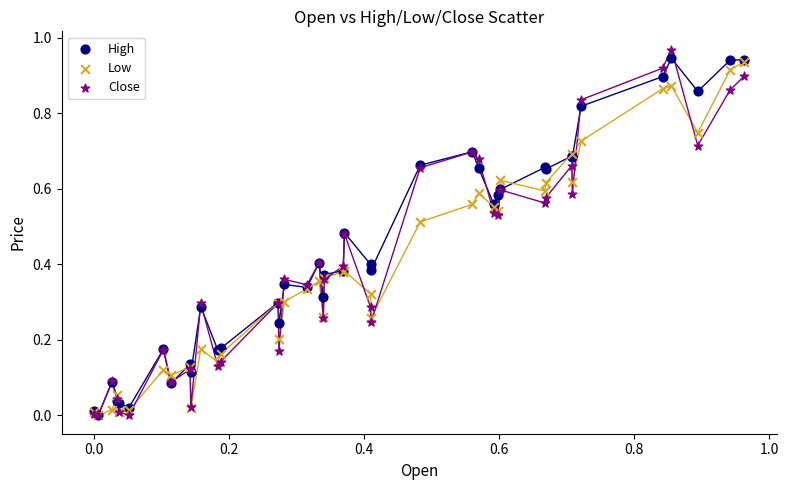

What are all the series names shown in the legend?

High, Low, Close